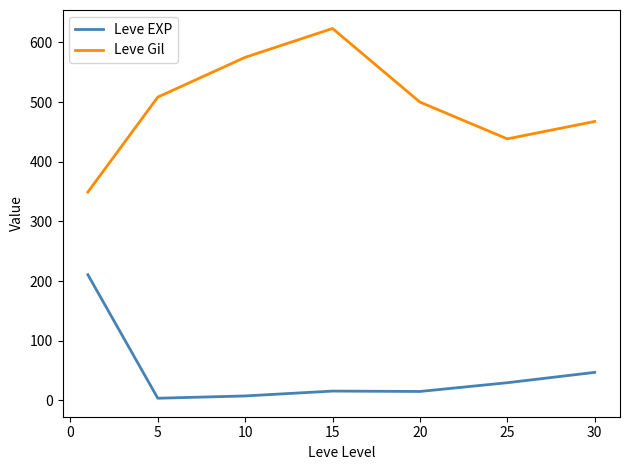

What is the difference between the maximum and second lowest values in the Leve Gil series?

185.0